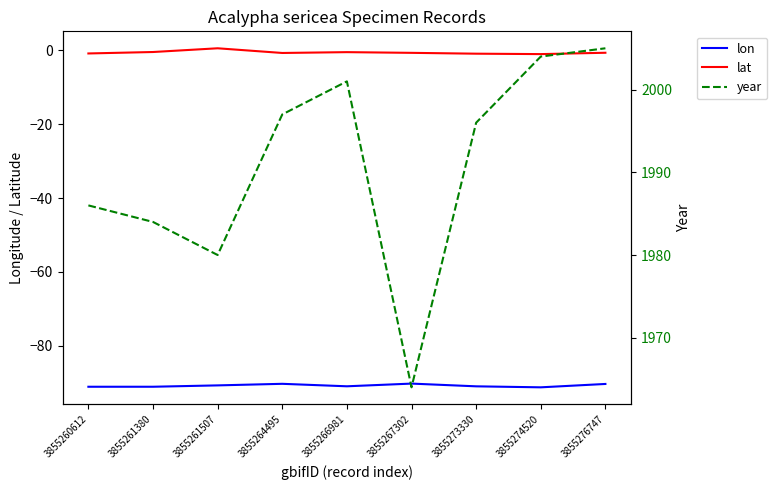

How many categories are shown in the chart?

9